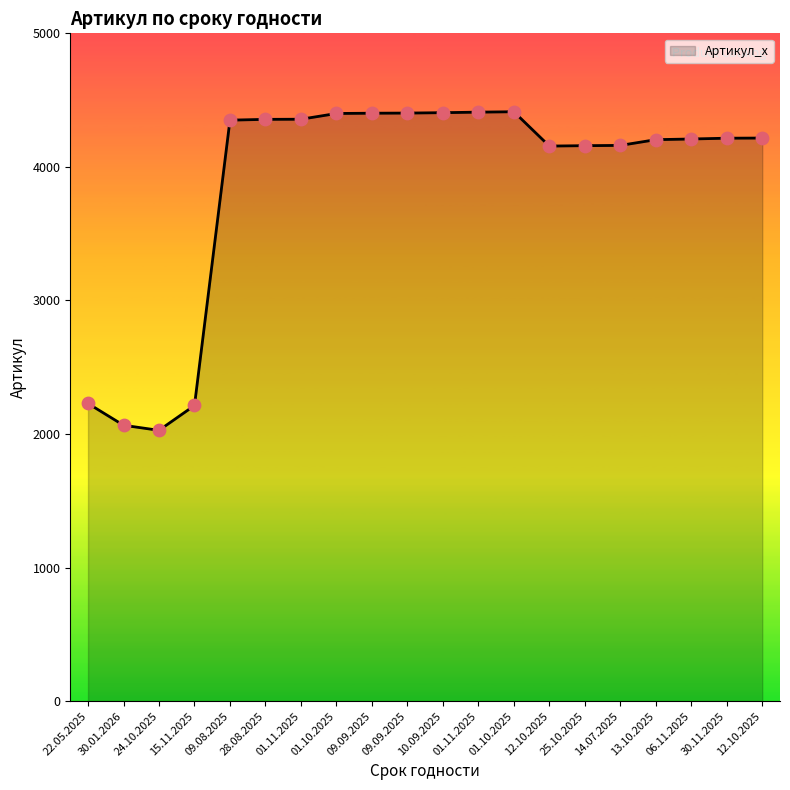

Which has a higher value, 22.05.2025 or 12.10.2025?

12.10.2025